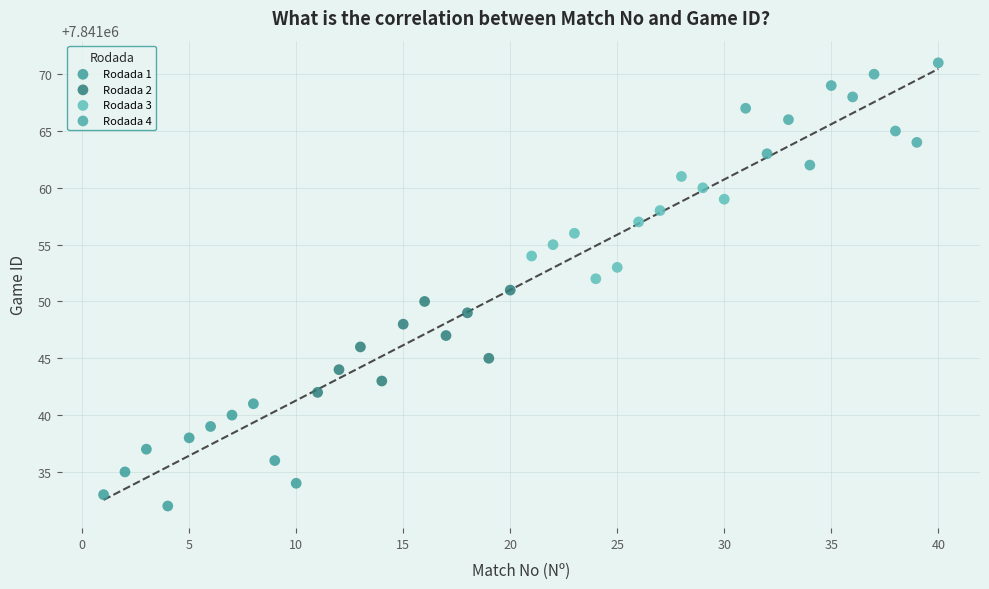

What are all the series names shown in the legend?

Rodada 1, Rodada 2, Rodada 3, Rodada 4